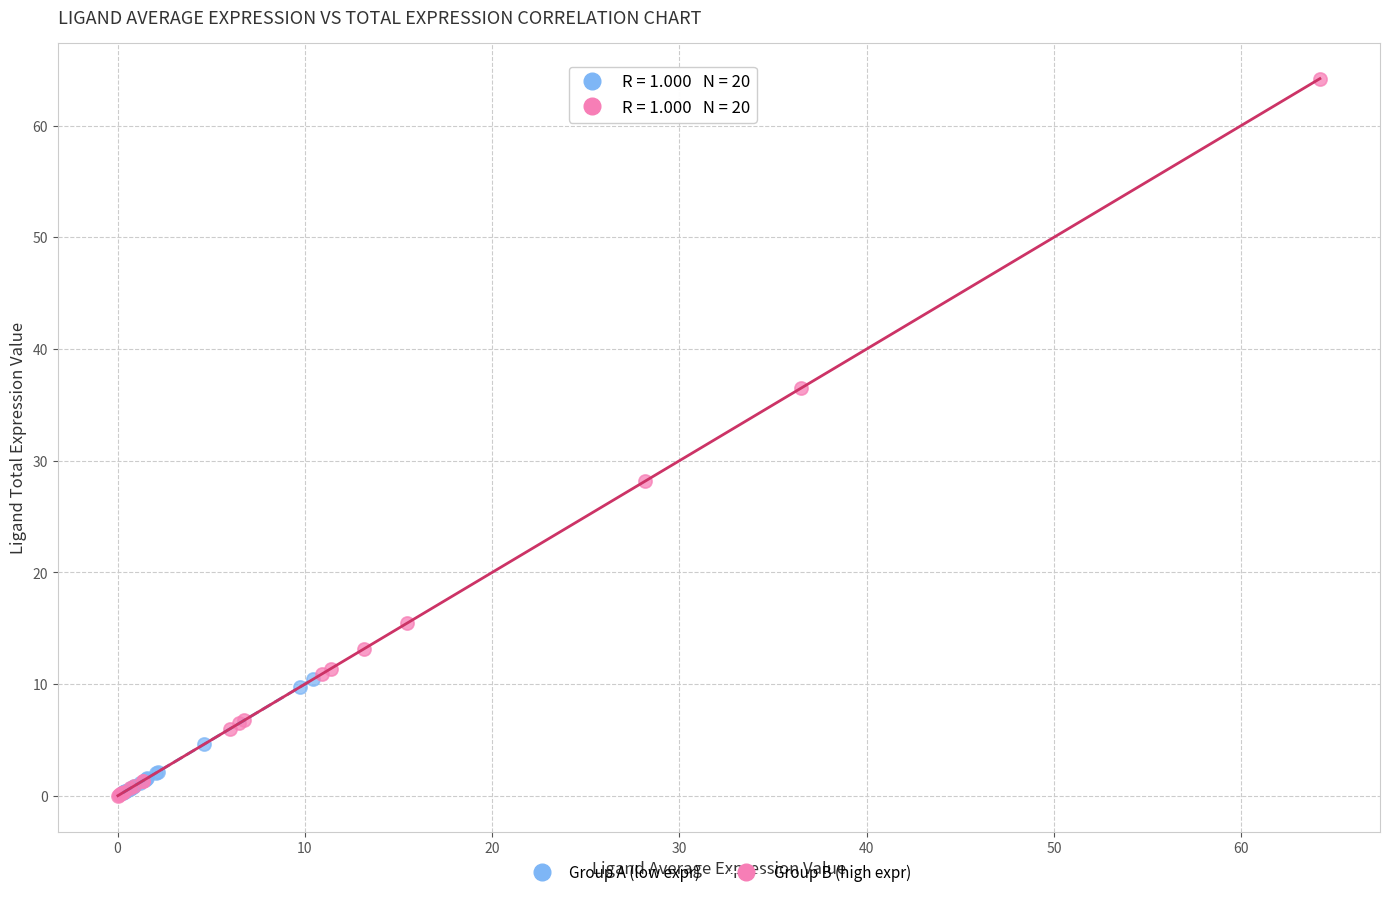

Which series has the widest spread of Y values?

Group B (high expr)